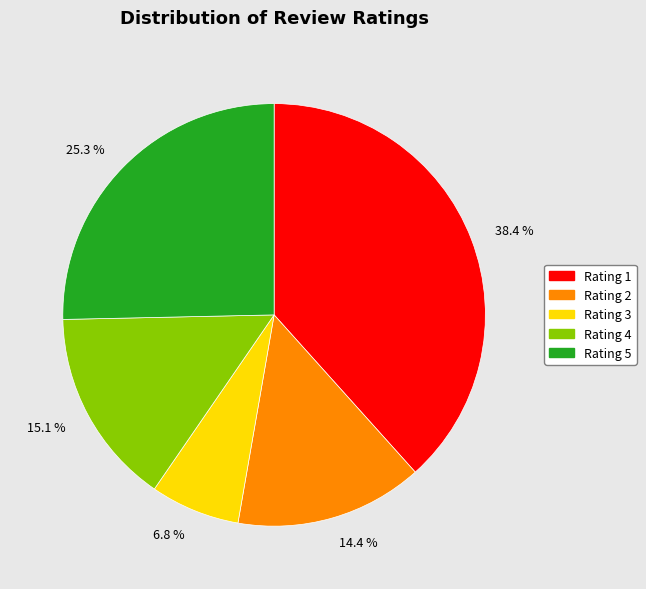

What is the total percentage of 6.8 % and 38.4 %?

45.2%